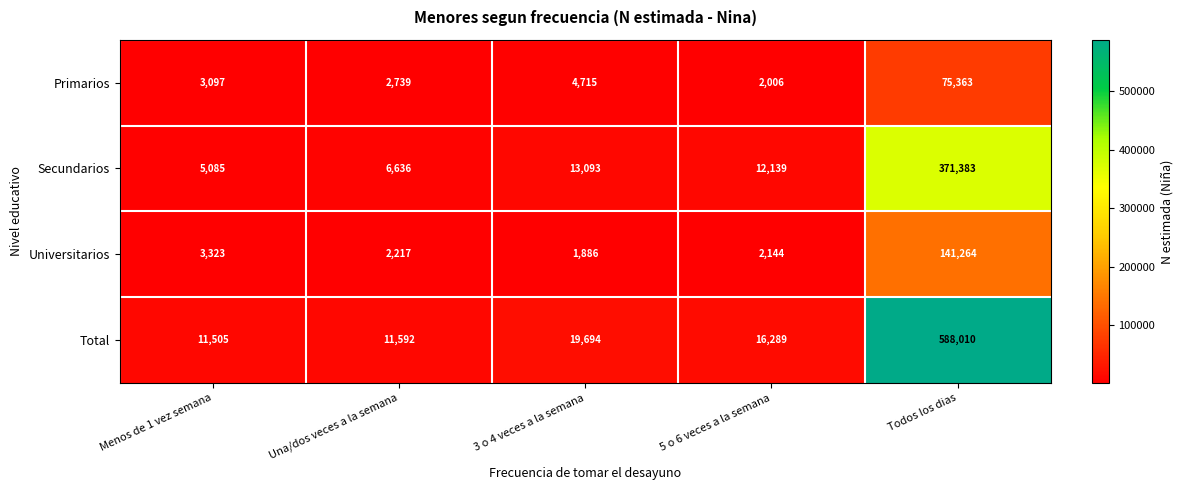

At which label does Universitarios first exceed 2217?

Menos de 1 vez semana